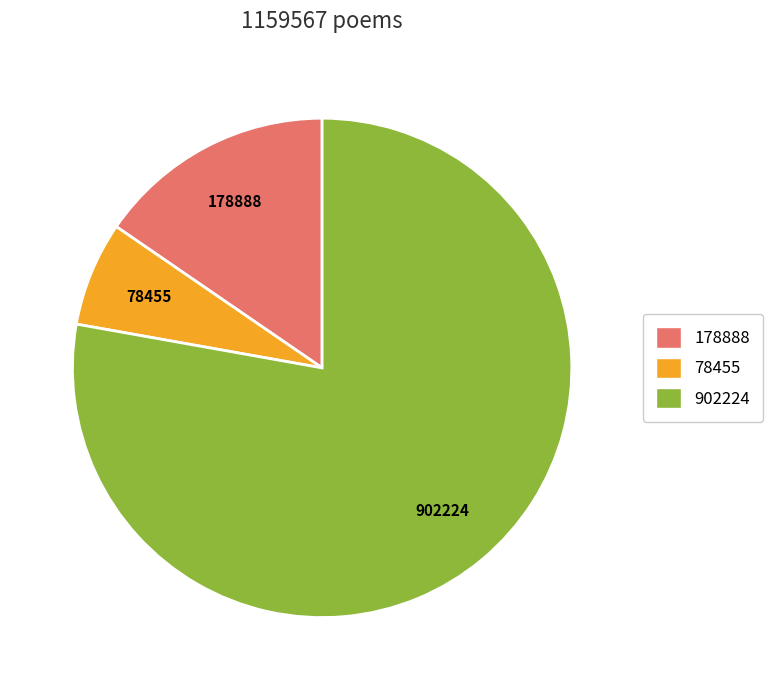

Is there any slice that represents more than half of the pie?

Yes